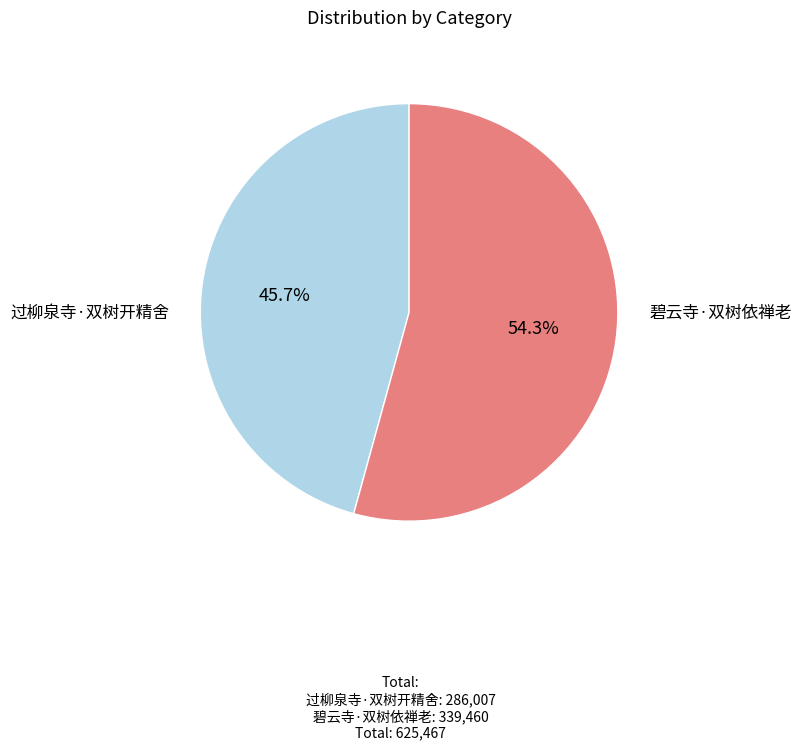

Does any single category account for the majority?

Yes